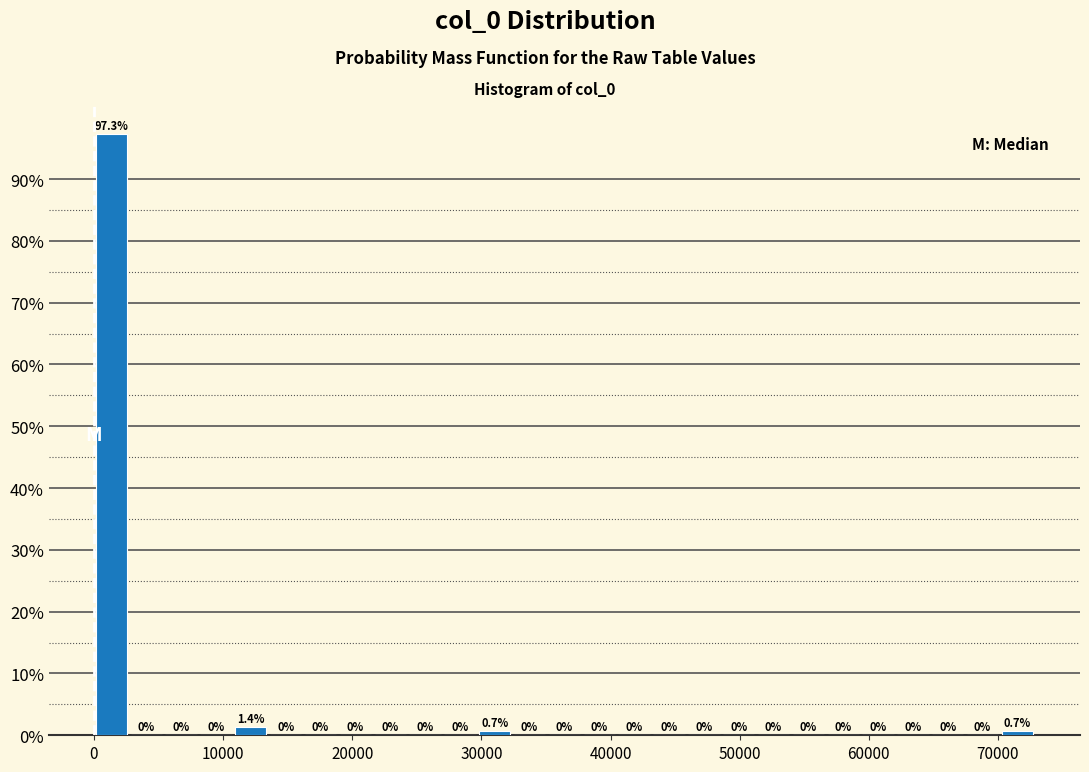

Around what value on the x-axis is the tallest bar? Give the approximate position of its centre, as read against the axis.

1000